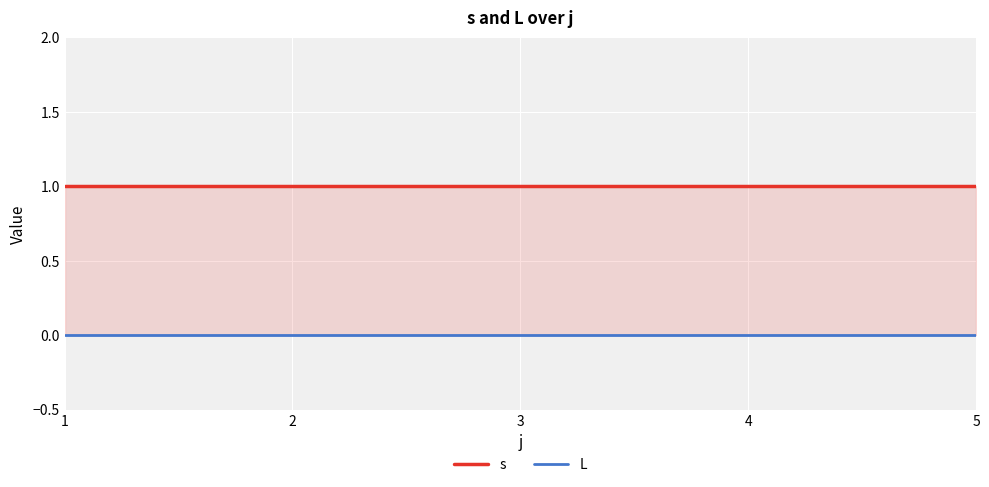

Reading right to left, transcribe all the data shown in this chart.

s: 1	1	1	1	1
L: 0	0	0	0	0